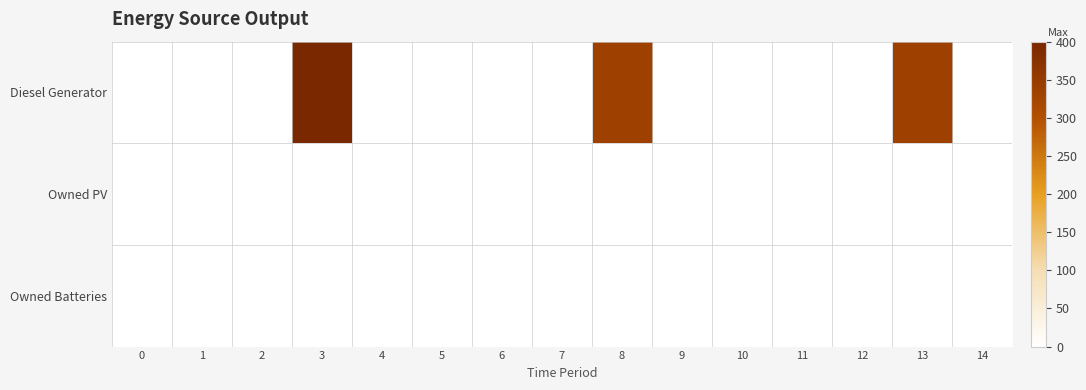

Reading right to left, extract all data points from this chart.

Diesel Generator: 14=0	13=335	12=1	11=0	10=0	9=0	8=335	7=0	6=0	5=0	4=0	3=400	2=0	1=0	0=0
Owned PV: 14=0	13=0	12=0	11=0	10=0	9=0	8=0	7=0	6=0	5=0	4=0	3=0	2=0	1=0	0=0
Owned Batteries: 14=0	13=0	12=0	11=0	10=0	9=0	8=0	7=0	6=0	5=0	4=0	3=0	2=0	1=0	0=0